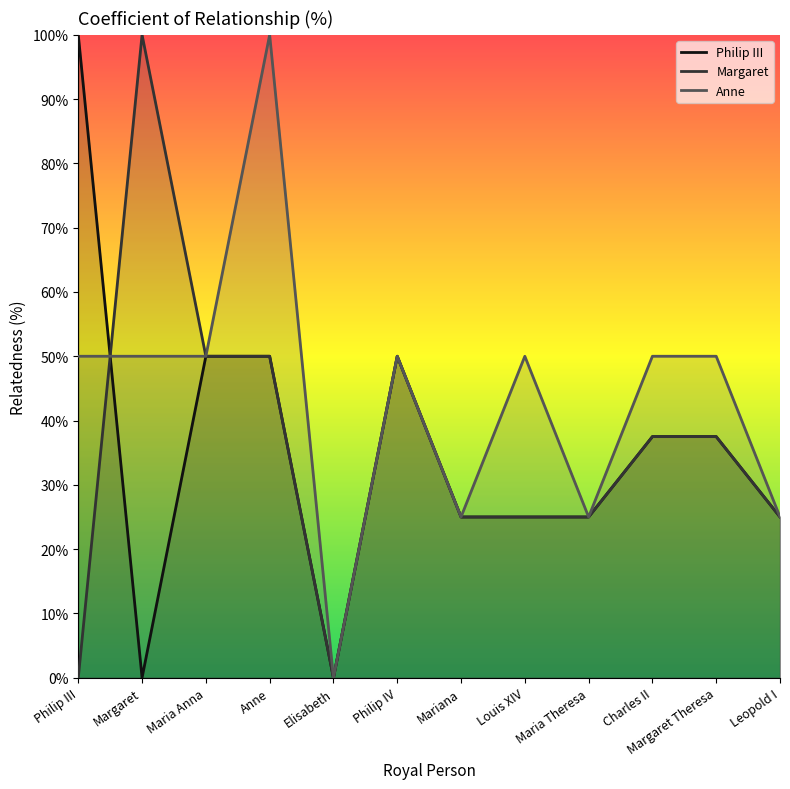

The Margaret series shows 0.0 at Philip III. True or false?

True